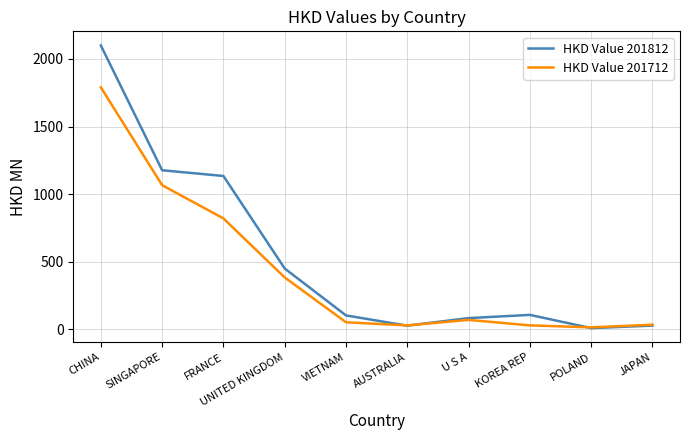

The HKD Value 201712 series shows 70.0 at U S A. True or false?

True